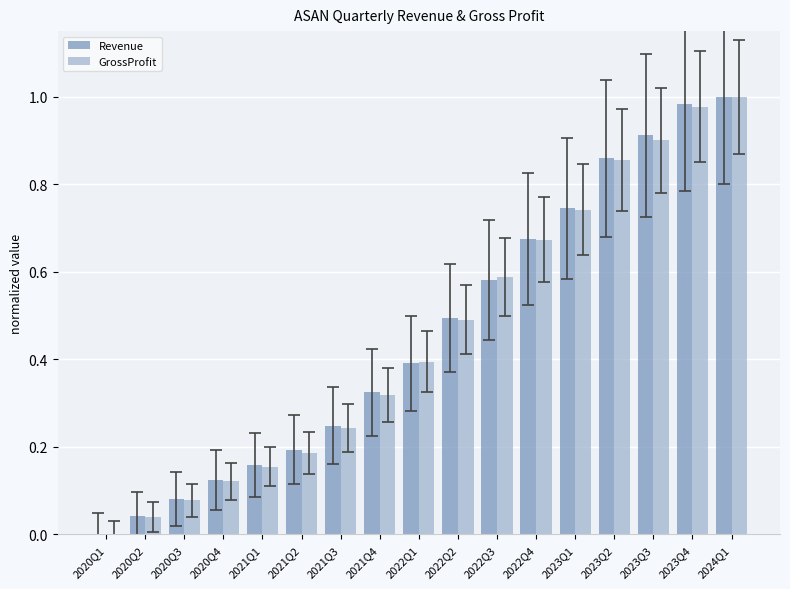

How many groups of bars are there?

17